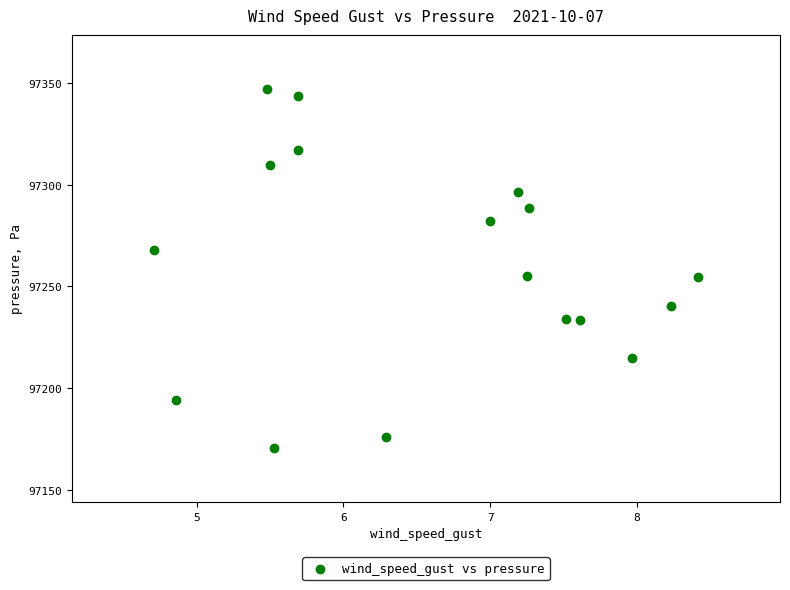

What is the range of X values (max minus min)?

3.7